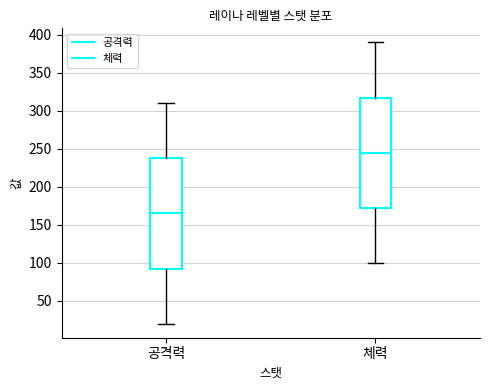

Reading left to right, read every box against the y-axis: the position of its median line, the range the box covers, and the ends of its whiskers. The values are not printed on the chart, so give them approximately, as read against the axis.

공격력: median 165, box 95 to 240, whiskers 20 to 310
체력: median 245, box 175 to 320, whiskers 100 to 390